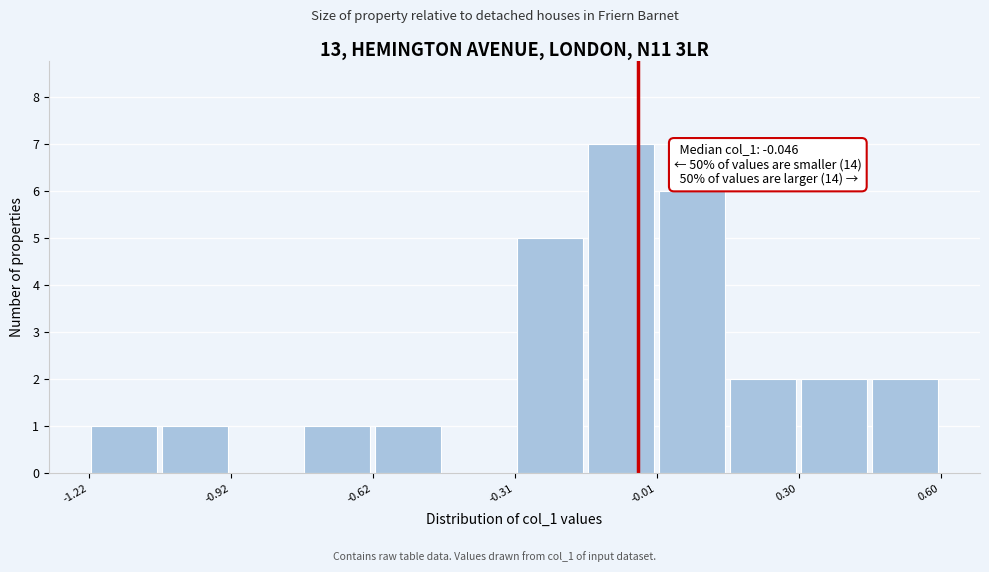

Around what value on the x-axis is the tallest bar? Give the approximate position of its centre, as read against the axis.

-0.10